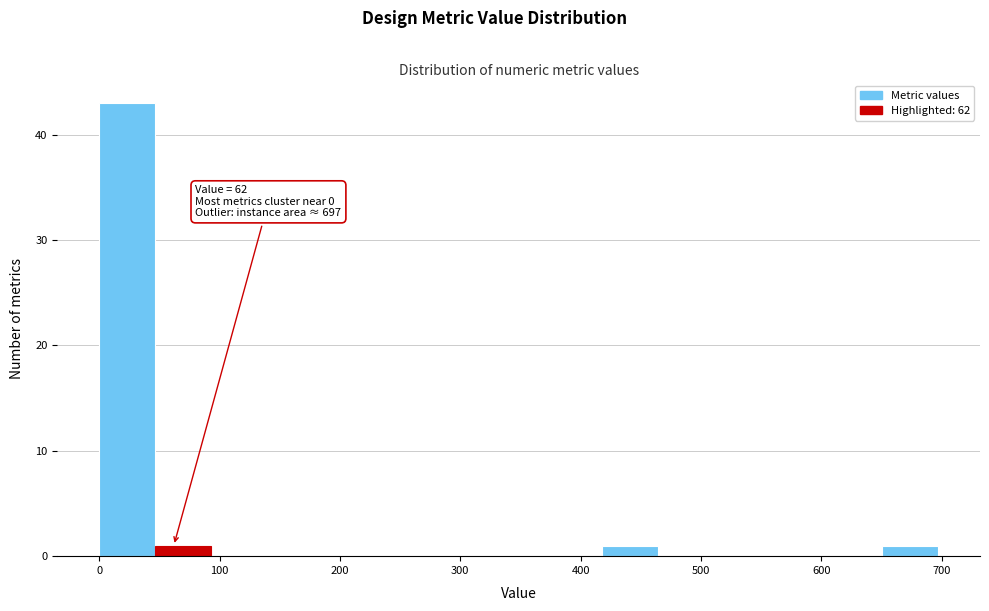

Over which range of the x-axis is the bar tallest?

0 to 50